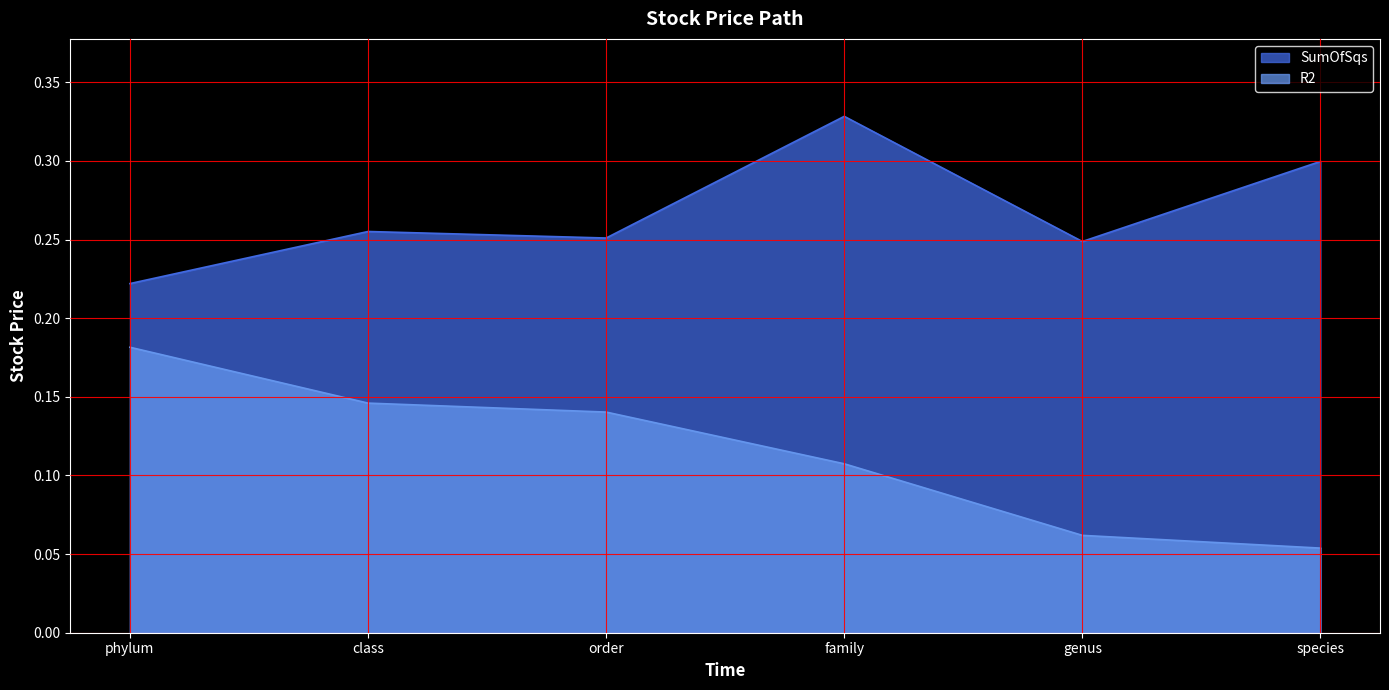

At how many categories does at least one series exceed 0?

6